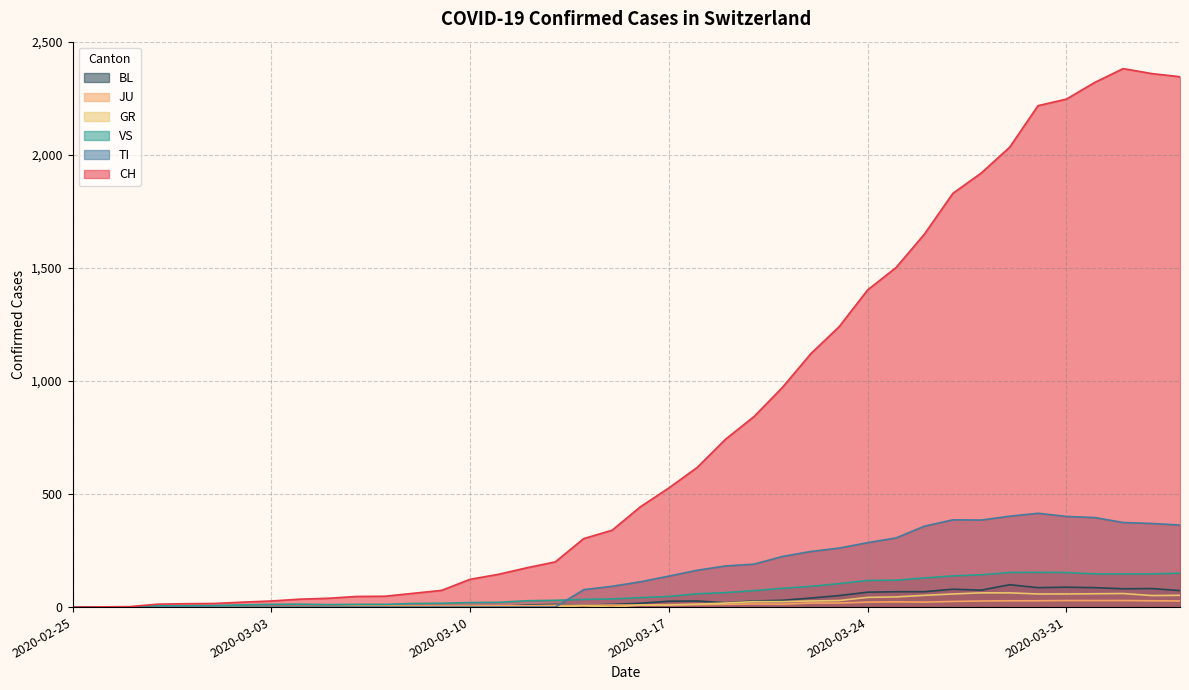

How many values in CH are above zero?

39